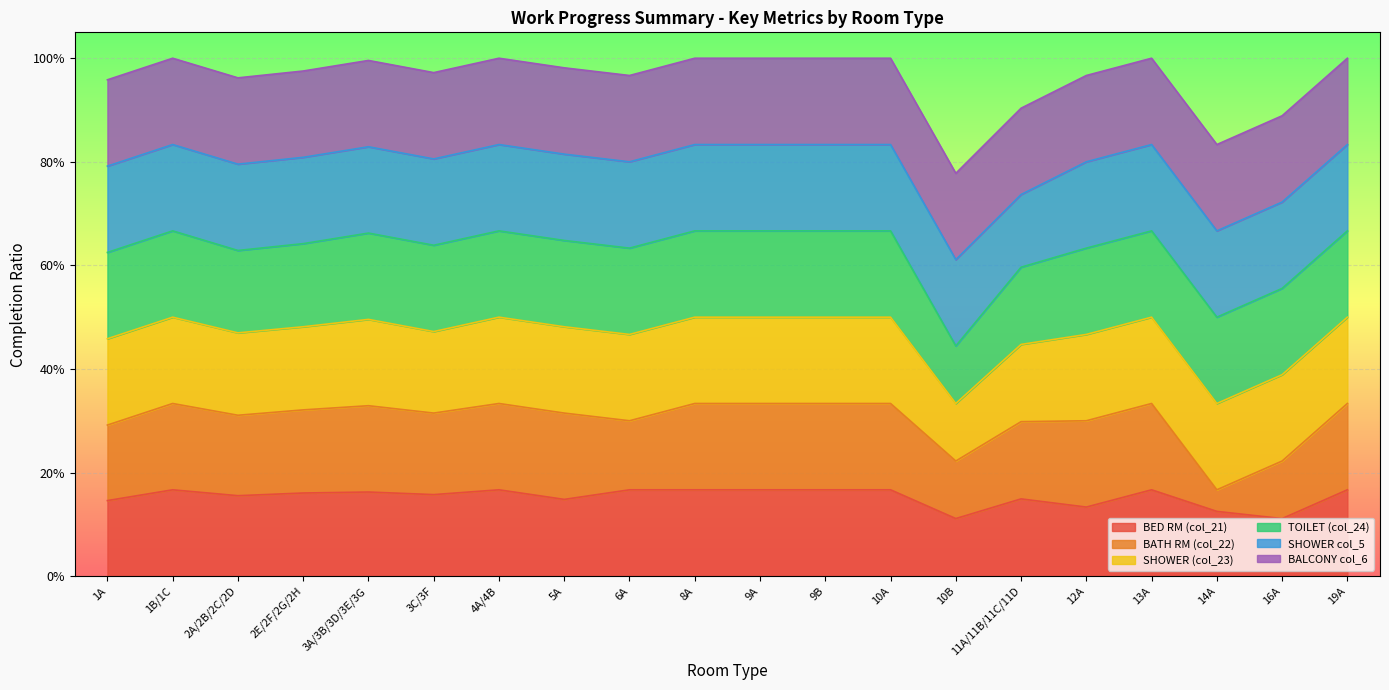

Between 9B and 16A, which series saw the biggest shift?

BED RM (col_21)